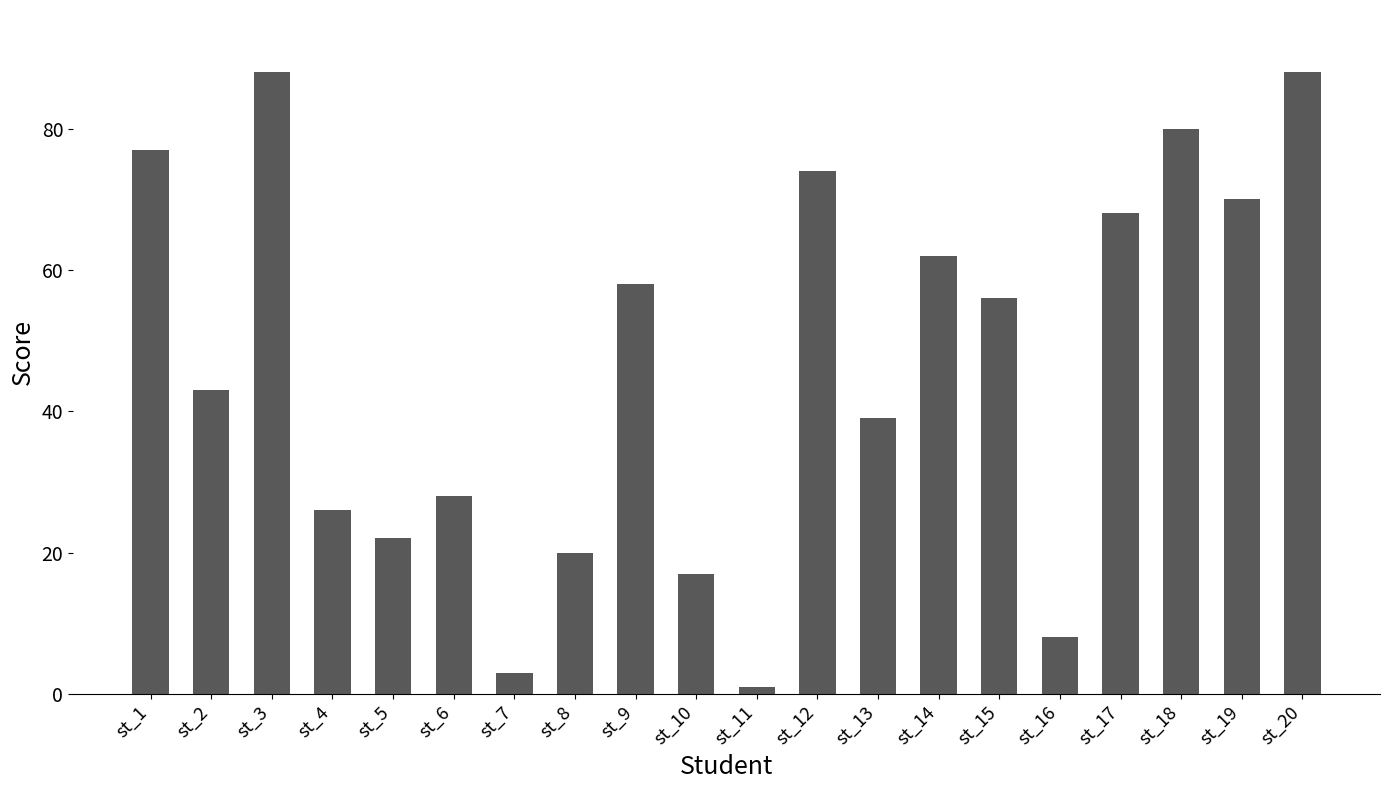

How many bars are there in total?

20